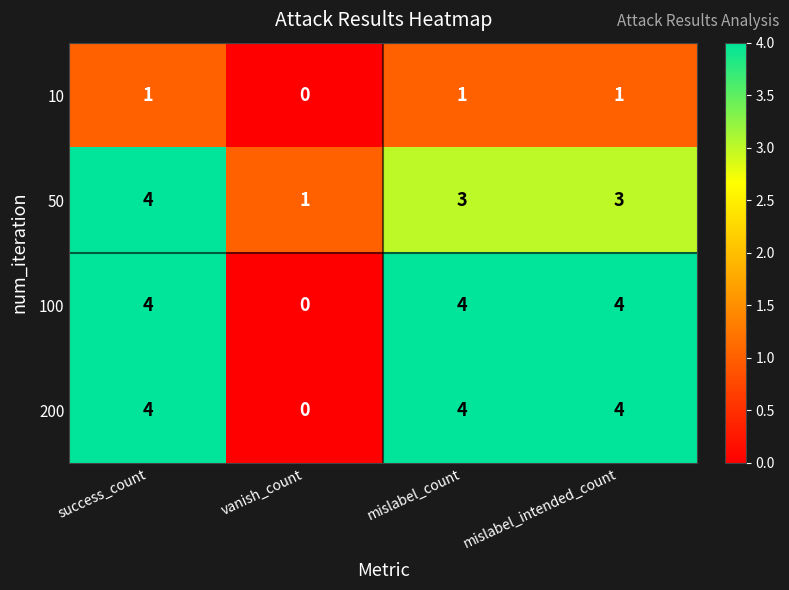

What is the difference between the maximum and minimum values in the 50 series?

3